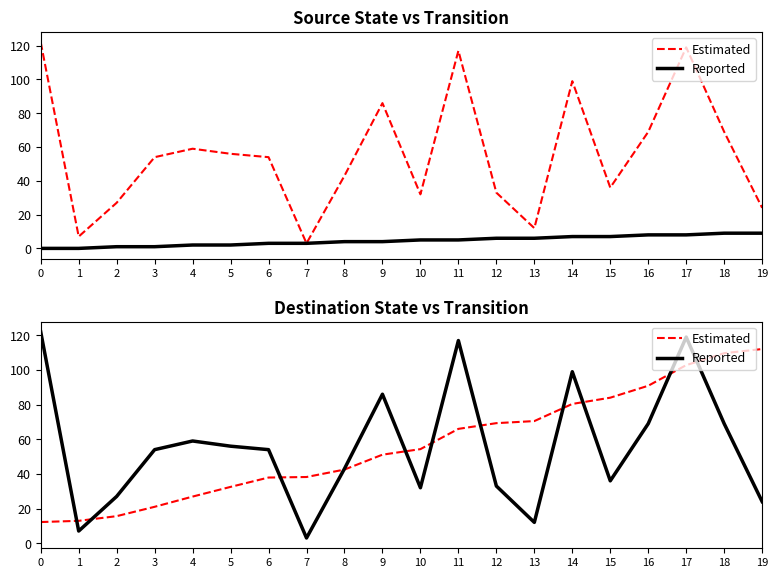

Which has a higher value, 14 or 6?

14